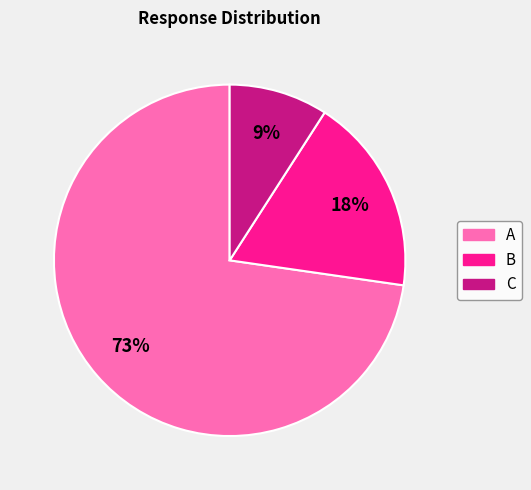

To the nearest percent, what is the difference between the C and B slice percentages?

9%